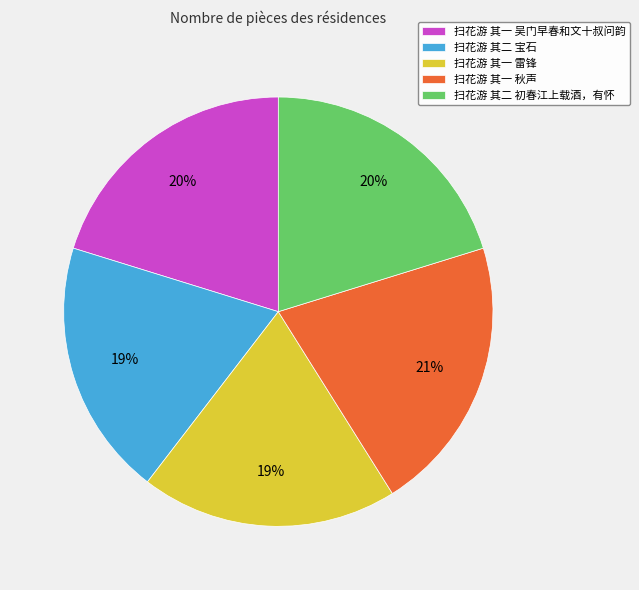

Is there a majority slice in this chart?

No